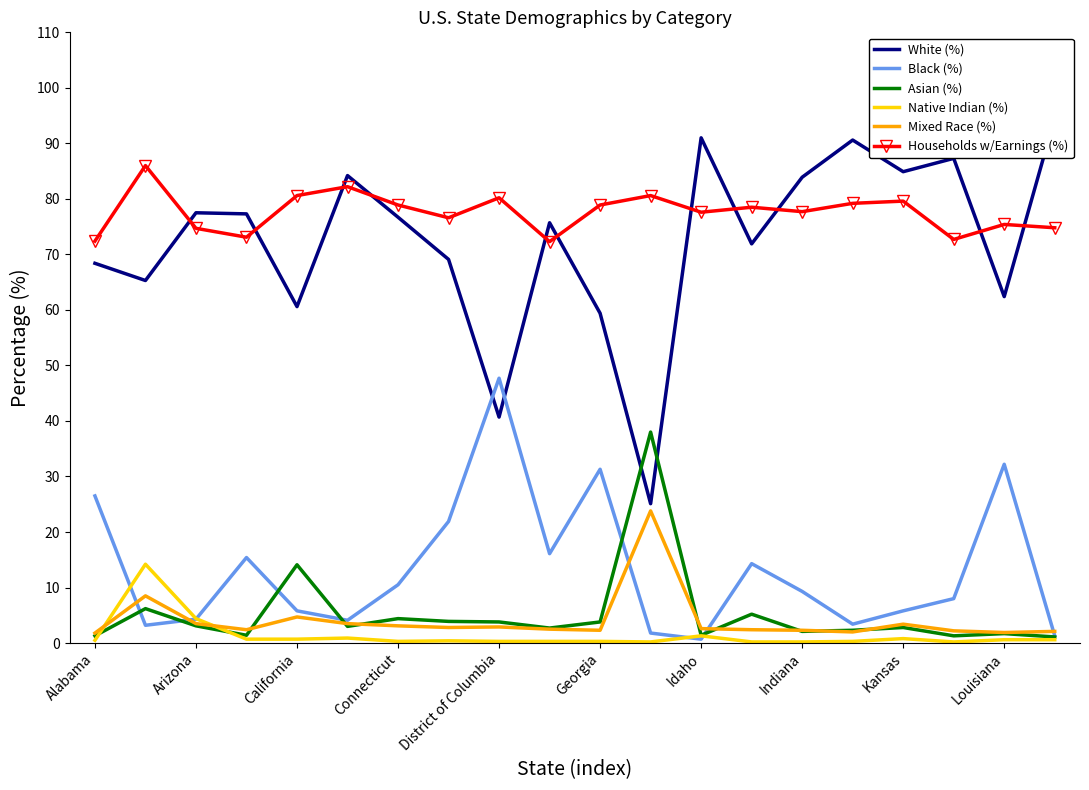

True or false: Households w/Earnings (%) and Asian (%) intersect in this chart.

False